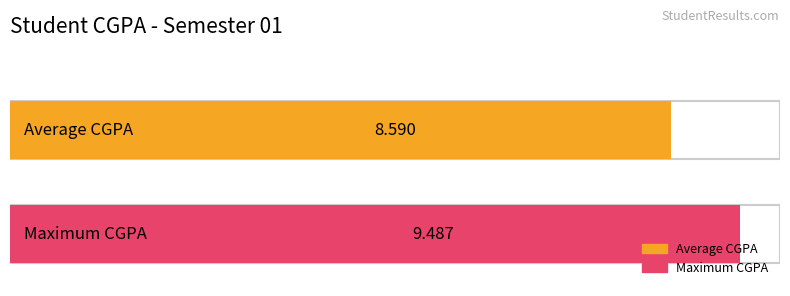

Which series has the widest spread of values?

Average CGPA